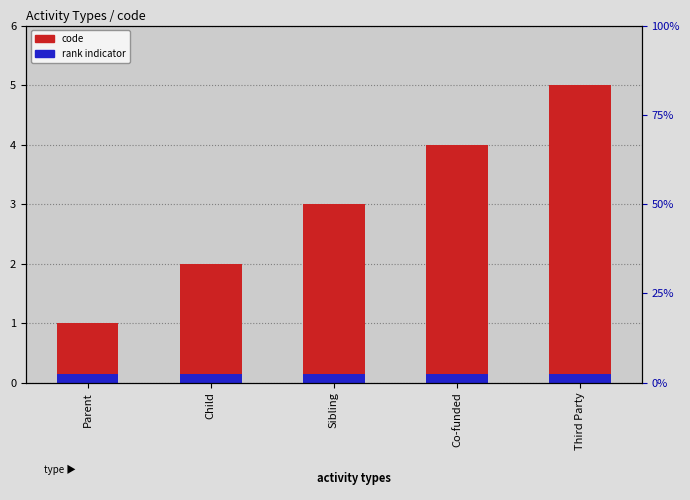

Which series changed the most between Parent and Sibling?

code